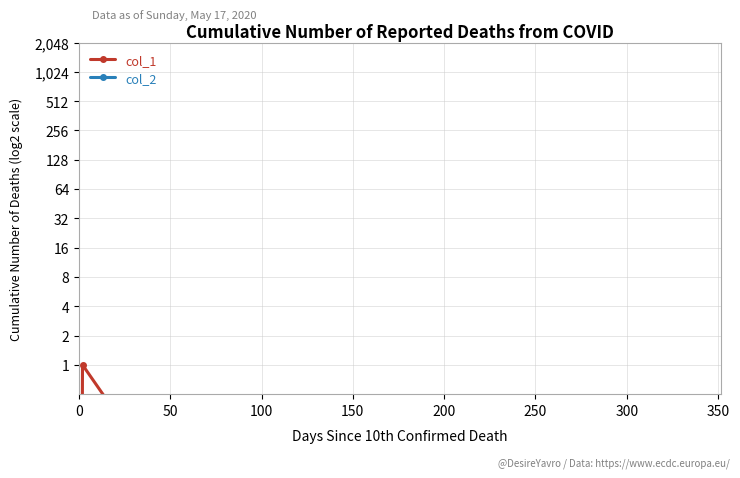

What is the maximum value shown in the chart?

1.0